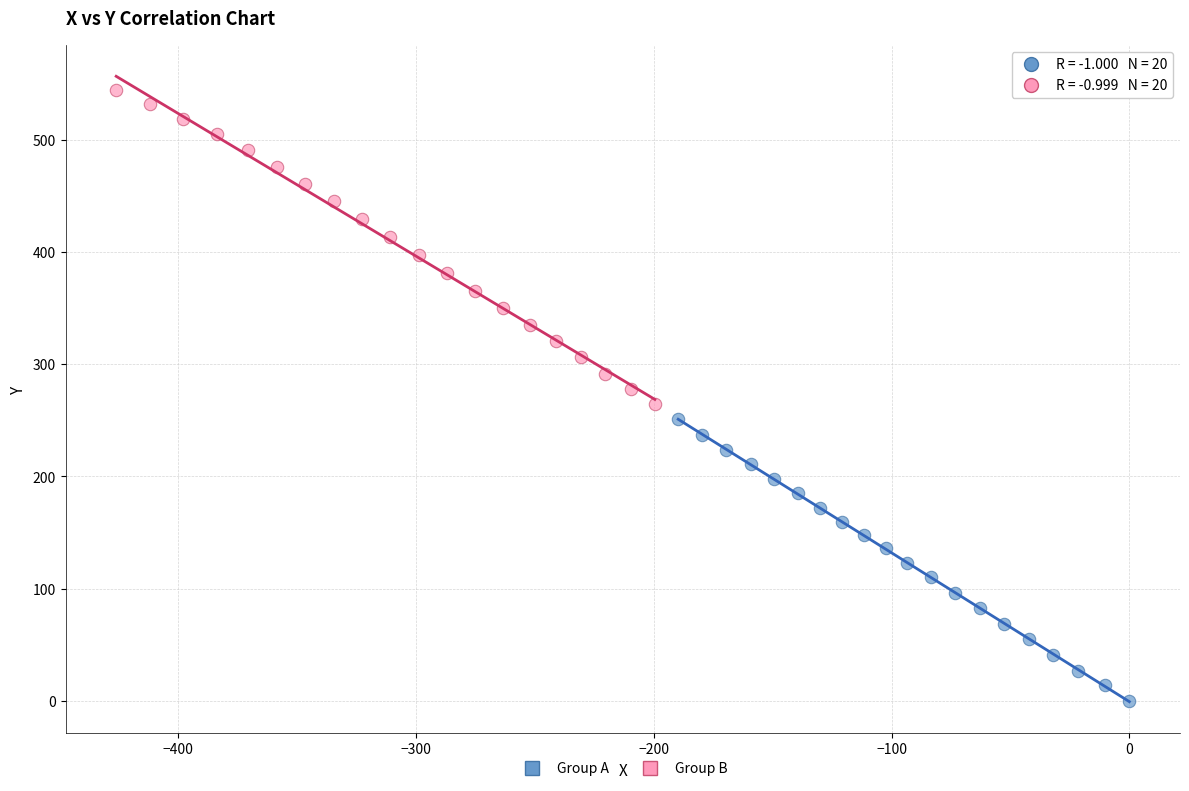

Which series reaches the minimum Y coordinate?

Group A